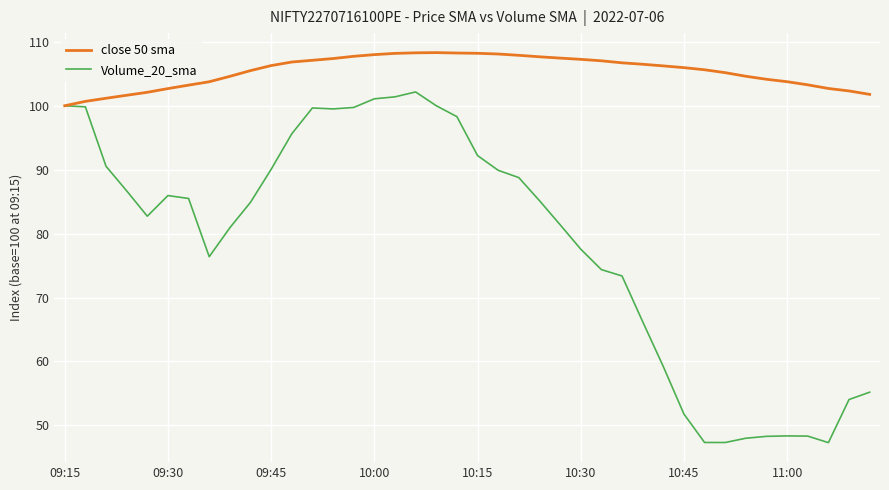

What is the highest value of the Volume_20_sma series?

102.2